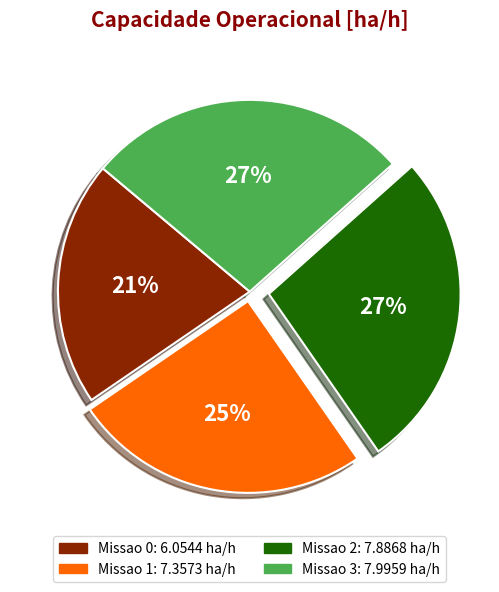

To the nearest percent, what is the average slice percentage?

25%